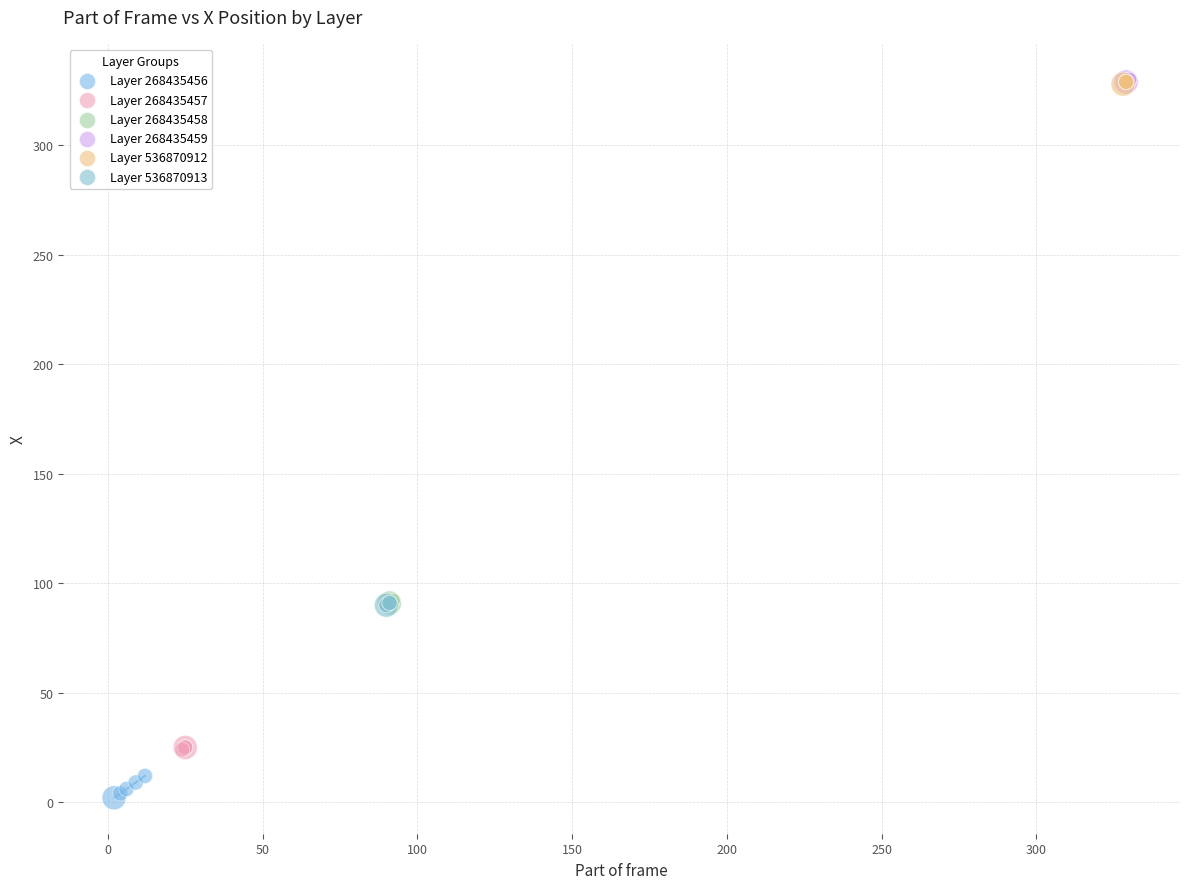

Which series reaches the minimum Y coordinate?

Layer 268435456